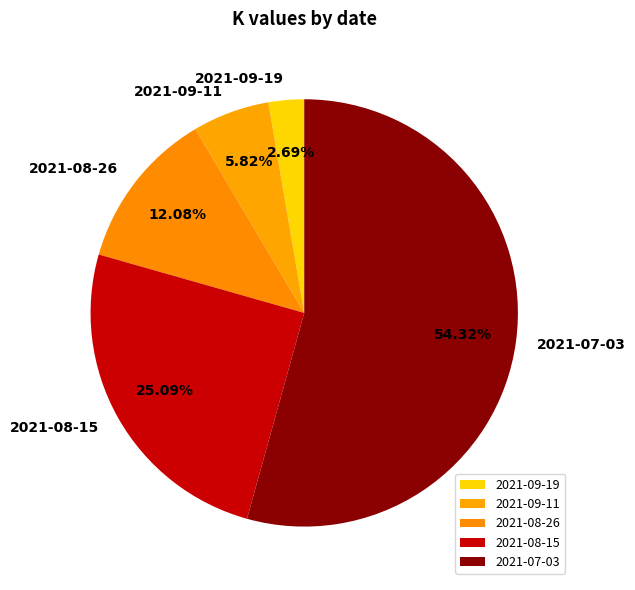

Which category has the biggest portion of the pie?

2021-07-03